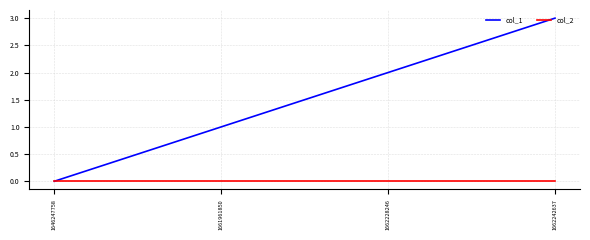

Which series changed the most between 1646247758 and 1662242637?

col_1